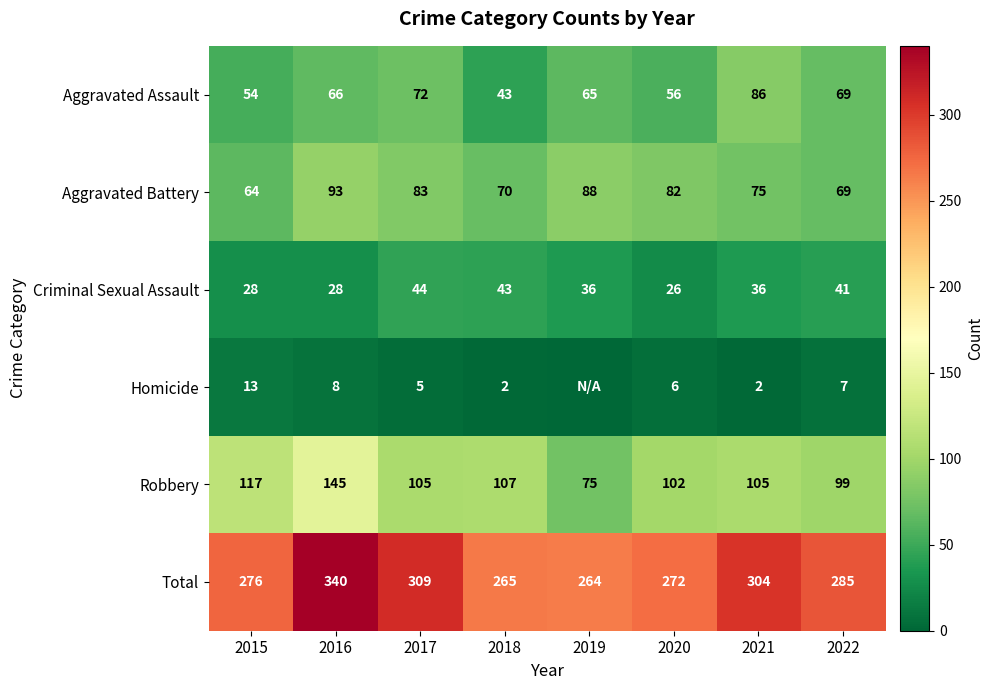

At how many categories does at least one series exceed 187?

8